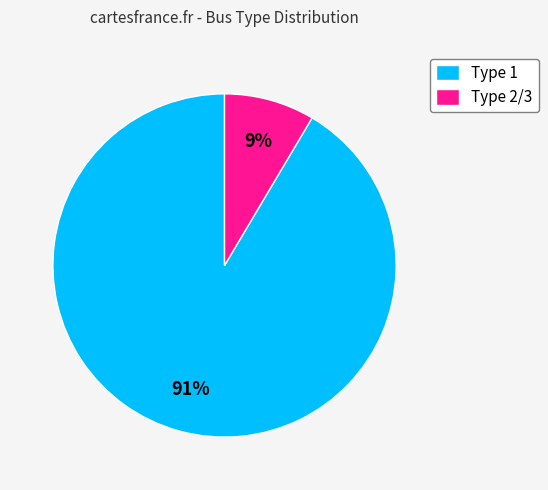

The Type 1 slice represents 99% of the pie. True or false?

False